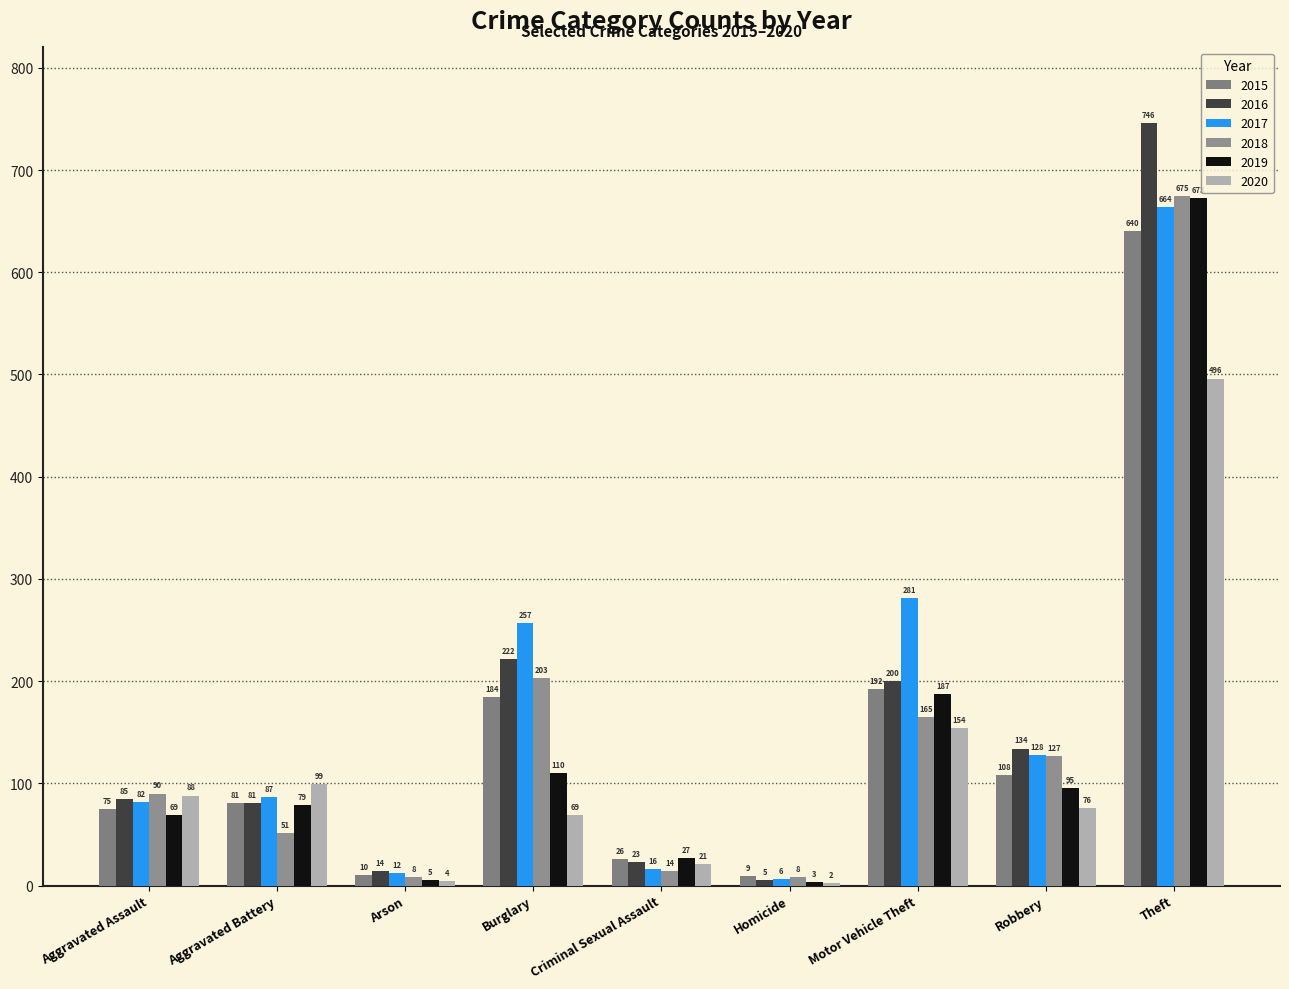

What is the maximum value for 2016?

746